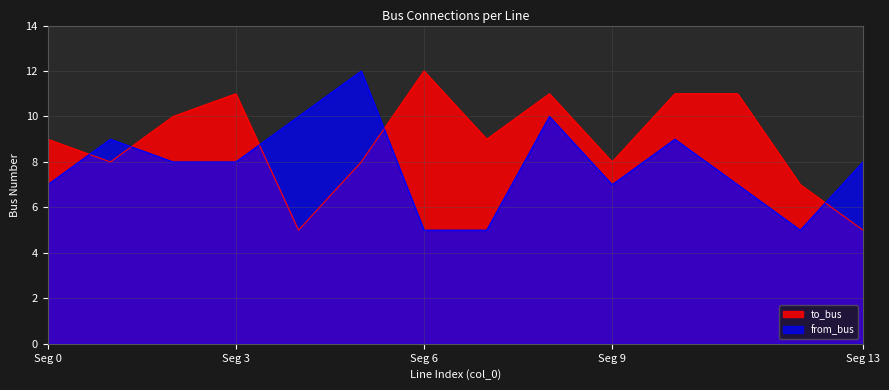

At which category does the chart reach its minimum across all series?

4